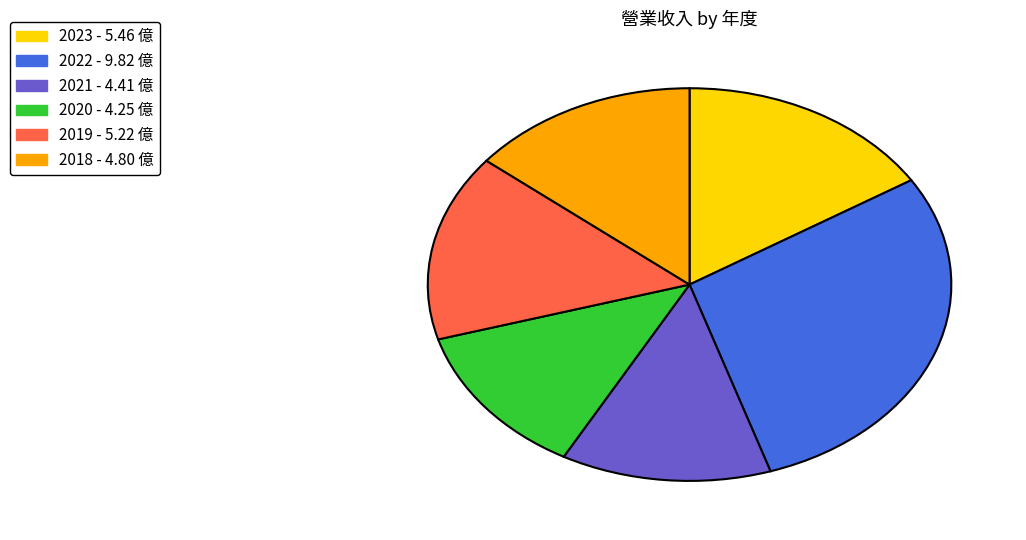

Which category has the biggest portion of the pie?

2022